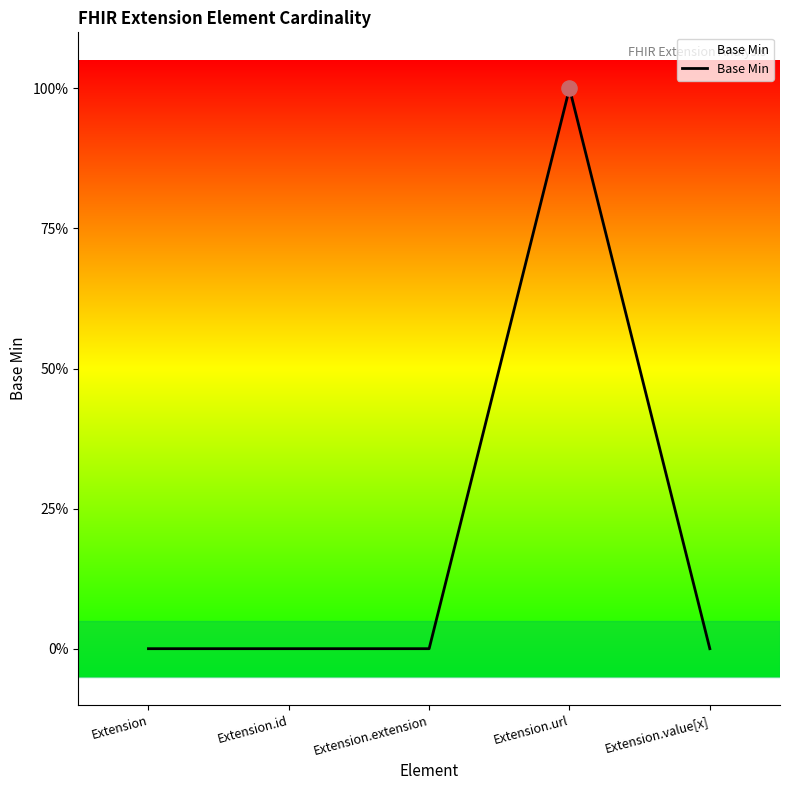

Between Extension.id and Extension.extension, which is larger?

Extension.id